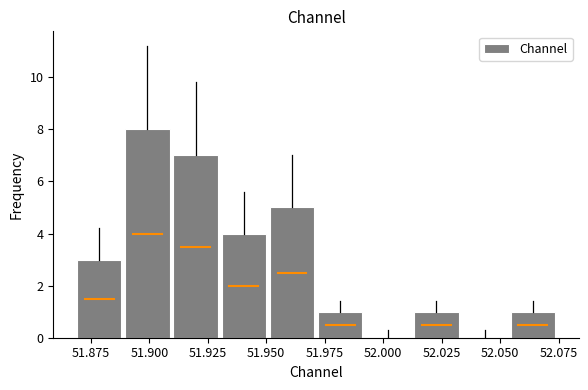

Reading left to right, list every bar in this chart as the range it spans on the x-axis followed by its height. Neither the bar edges nor the heights are printed on the chart, so give them approximately, as read against the axes.

51.870 to 51.890: 3
51.890 to 51.910: 8
51.910 to 51.930: 7
51.930 to 51.950: 4
51.950 to 51.970: 5
51.970 to 51.990: 1
51.990 to 52.015: 0
52.015 to 52.035: 1
52.035 to 52.055: 0
52.055 to 52.075: 1